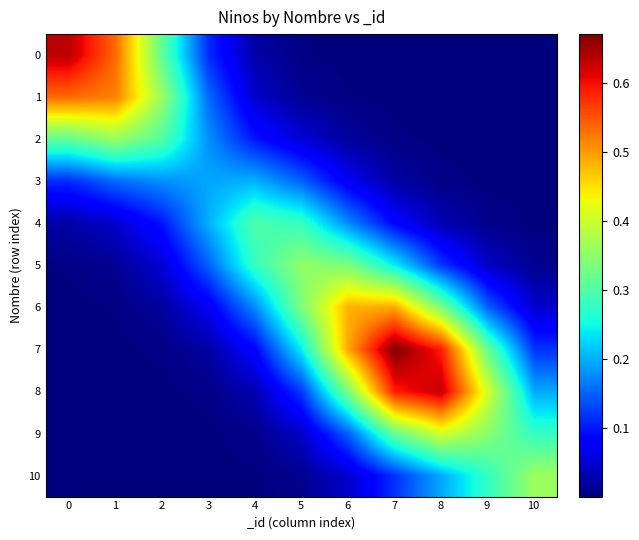

What is the total value across all series at 6?

2.1